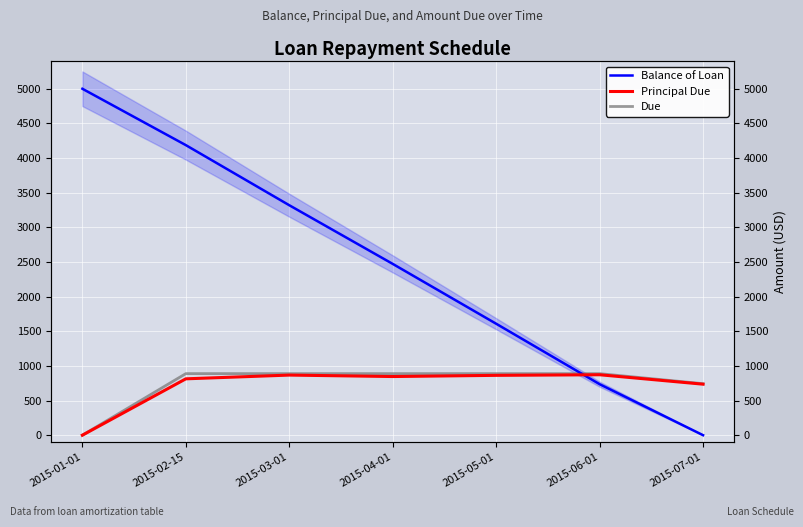

Does the chart display data point markers on the line(s)?

No